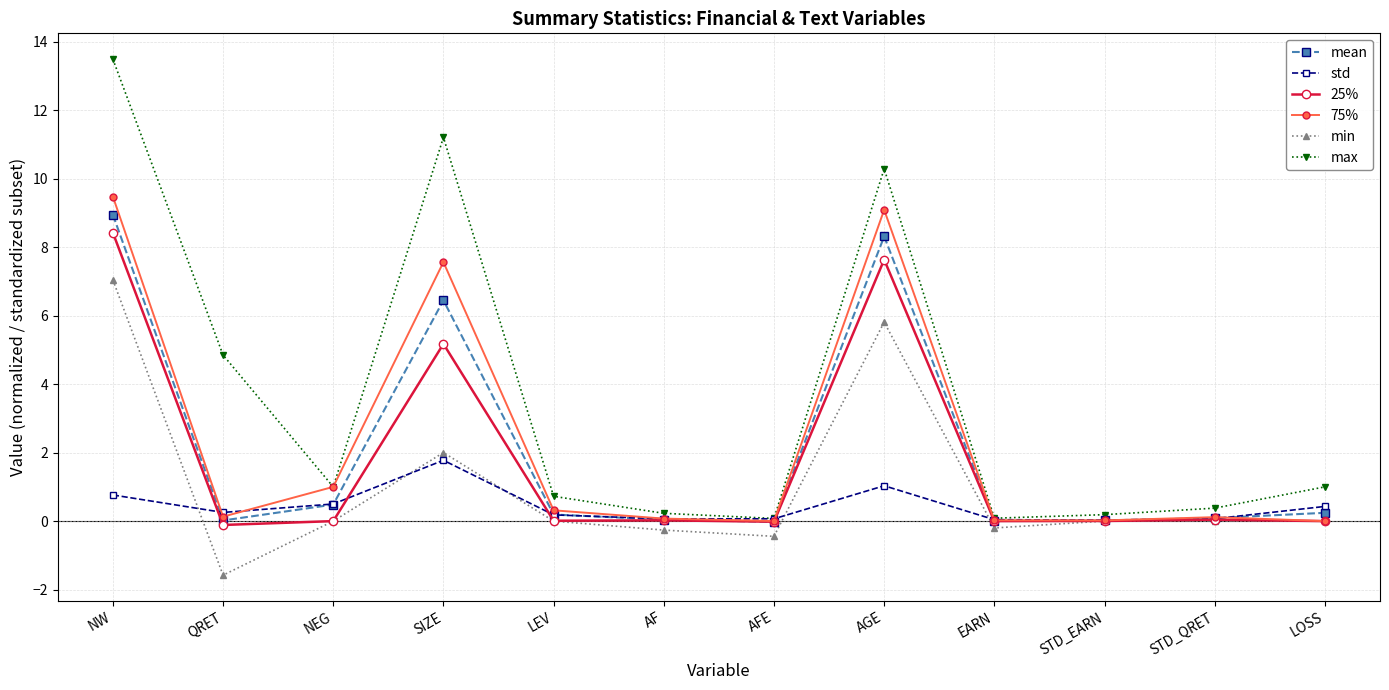

Is it true that 75% equals 9.1 at AGE?

True